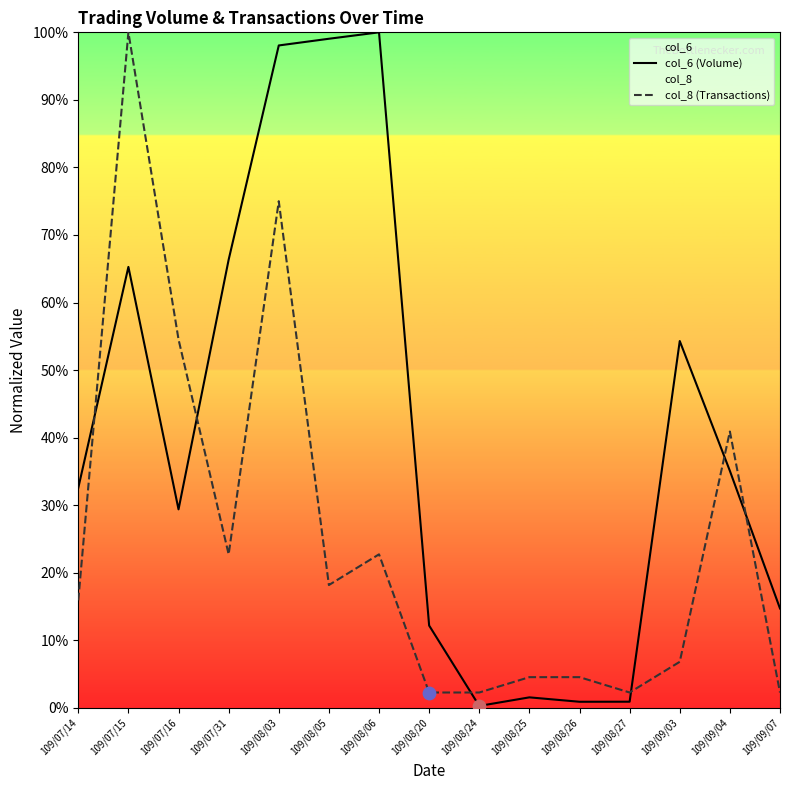

At how many categories does at least one series exceed 92?

4